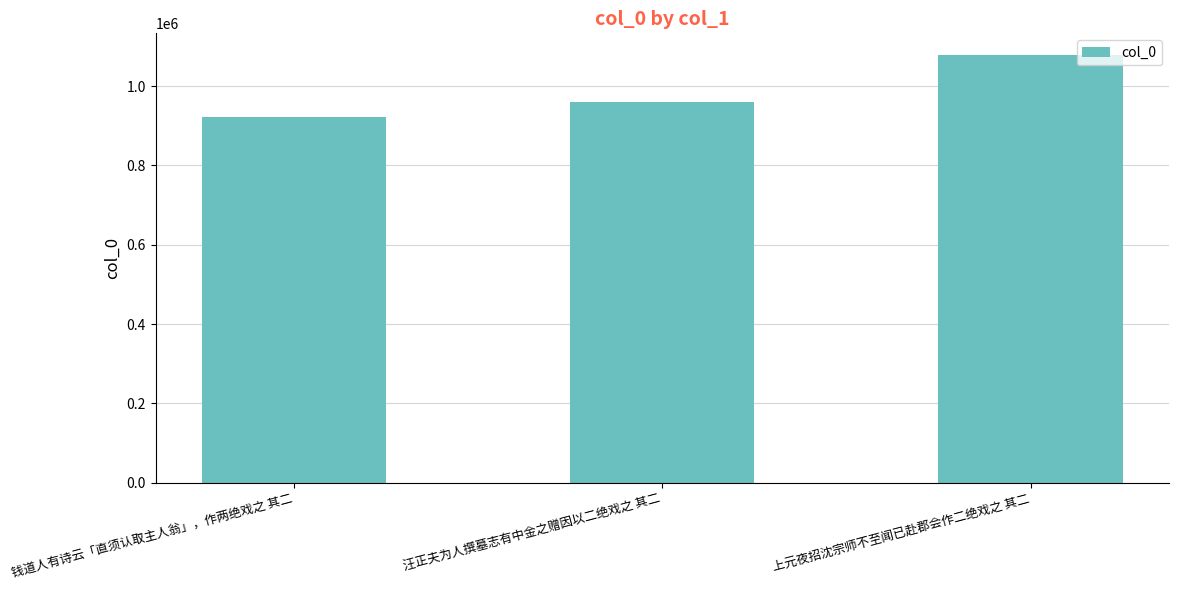

What is the value of the 2nd bar from the left?

959356